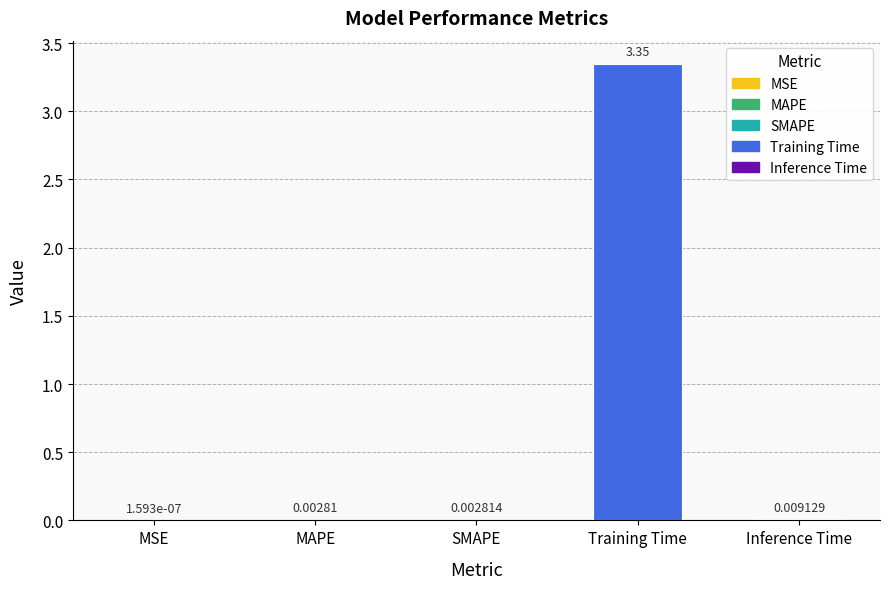

Which label corresponds to the largest value in the chart?

Training Time